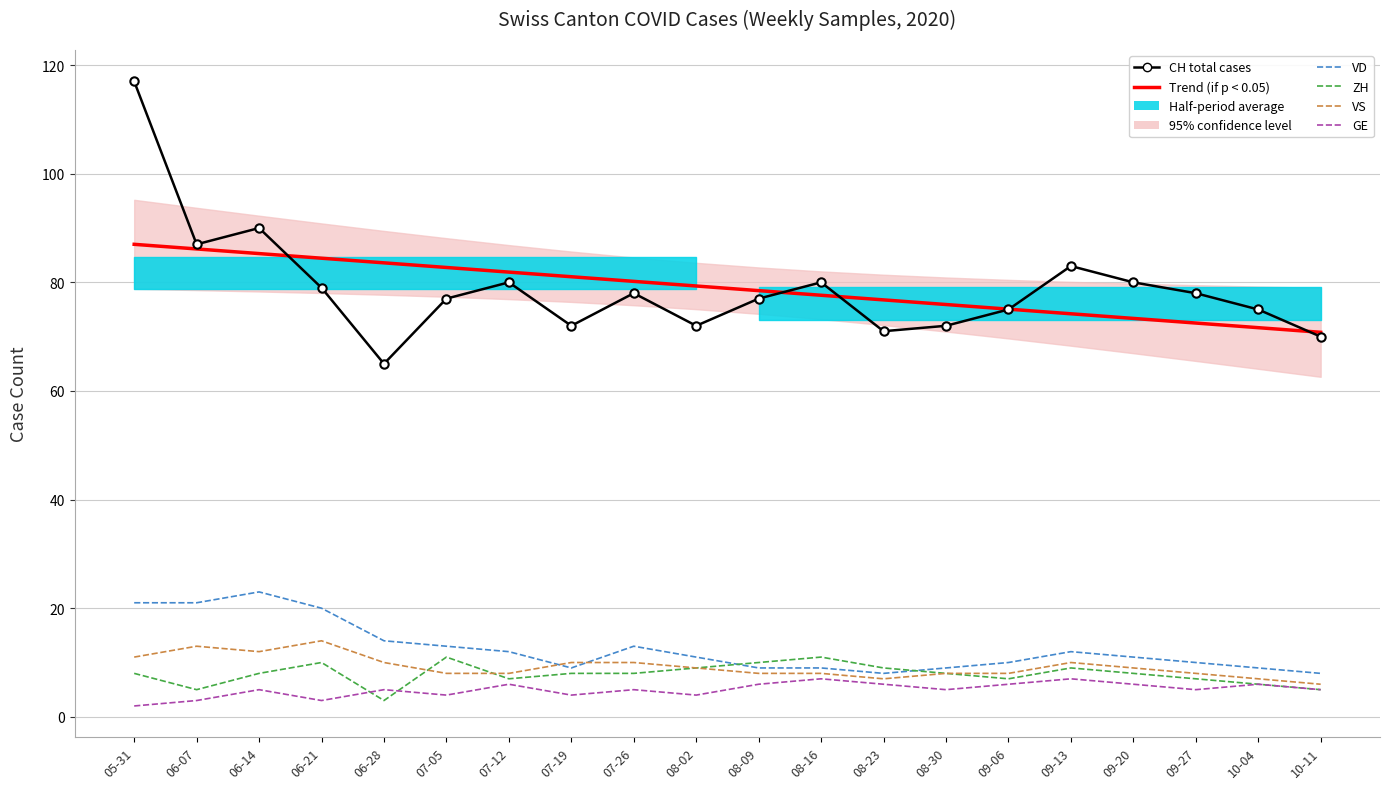

What is the difference between the maximum and second lowest values in the Trend (if p < 0.05) series?

15.3